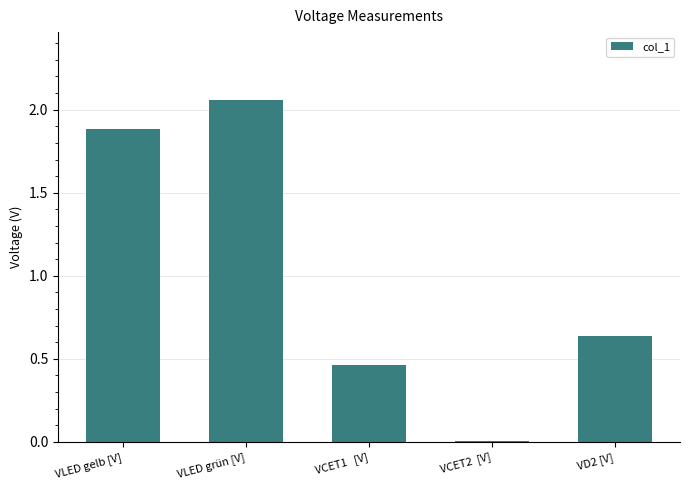

Are the bars grouped side by side (vs. stacked)?

No